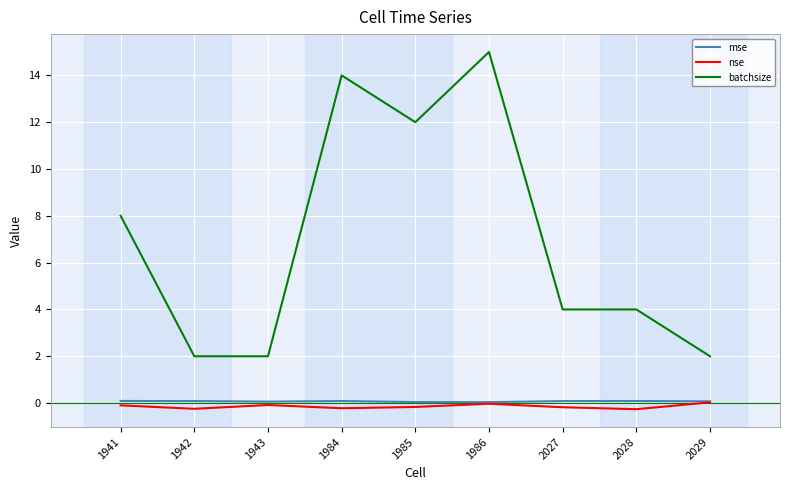

Does the chart display data point markers on the line(s)?

No